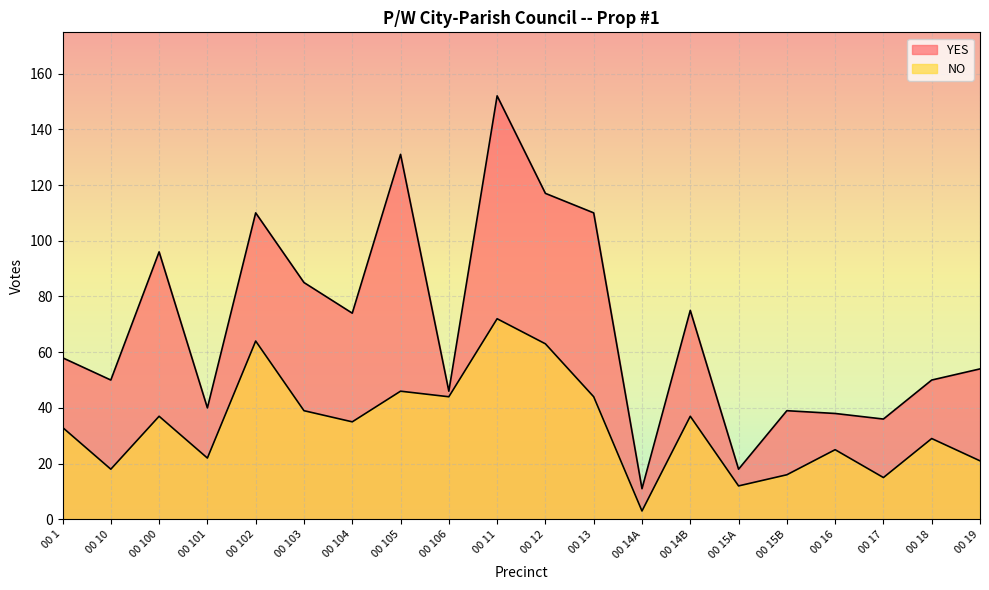

Where does the YES series first go above 58?

00 100